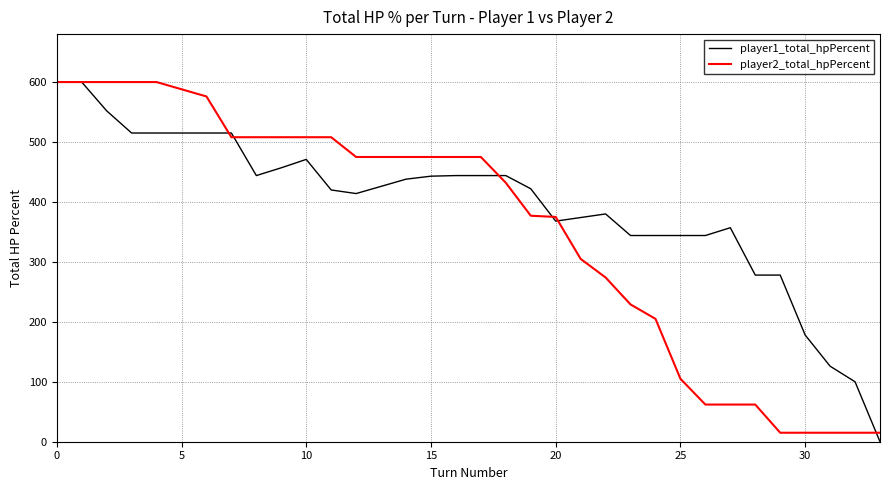

How many lines are shown in the chart?

2